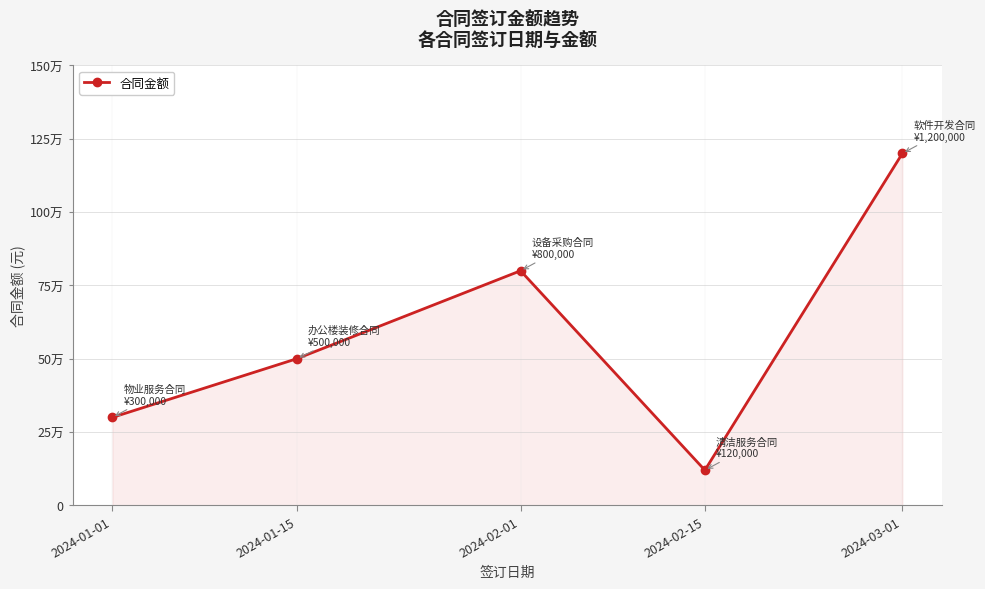

Does the chart have visible grid lines?

Yes